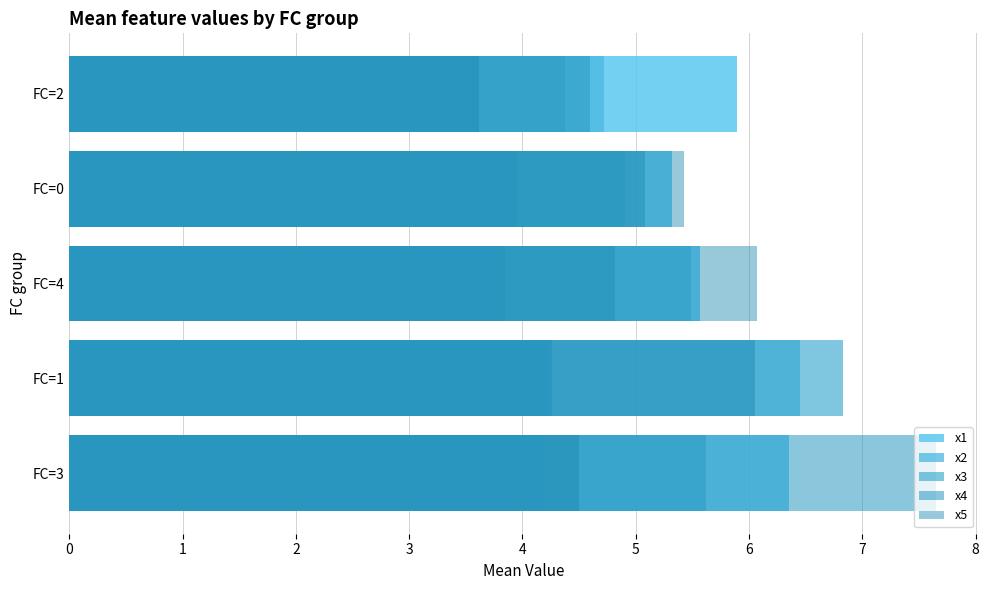

How many bars are there in each group?

5